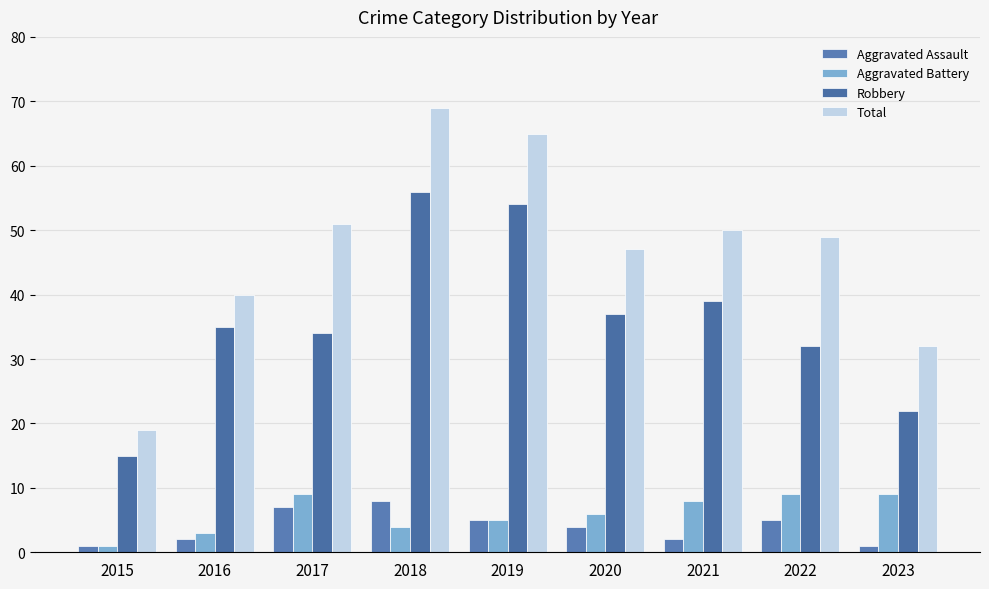

What is the average value of the Aggravated Battery series?

6